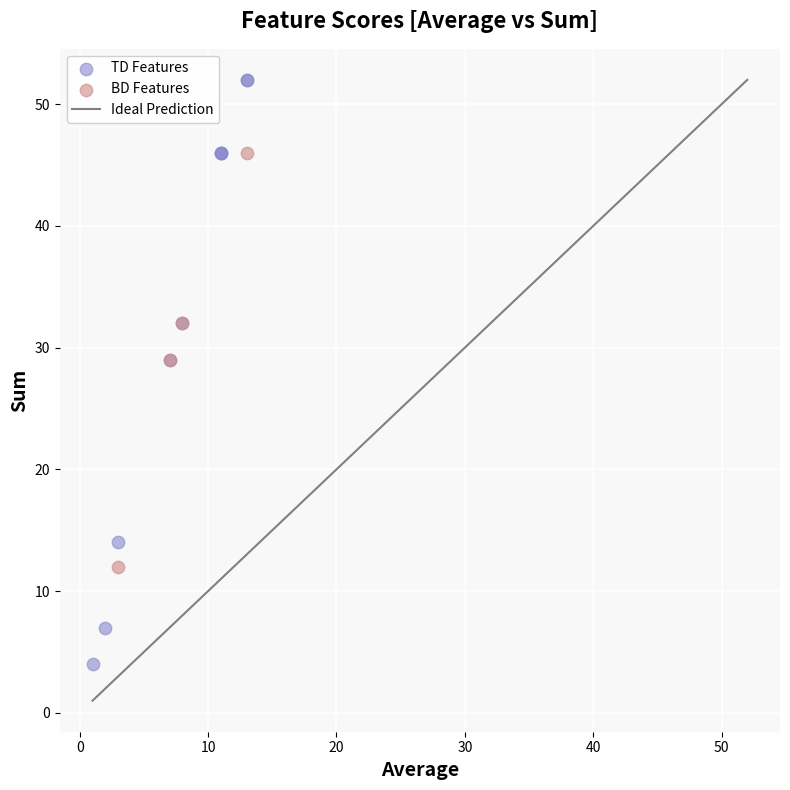

Which series reaches the maximum Y coordinate?

TD Features